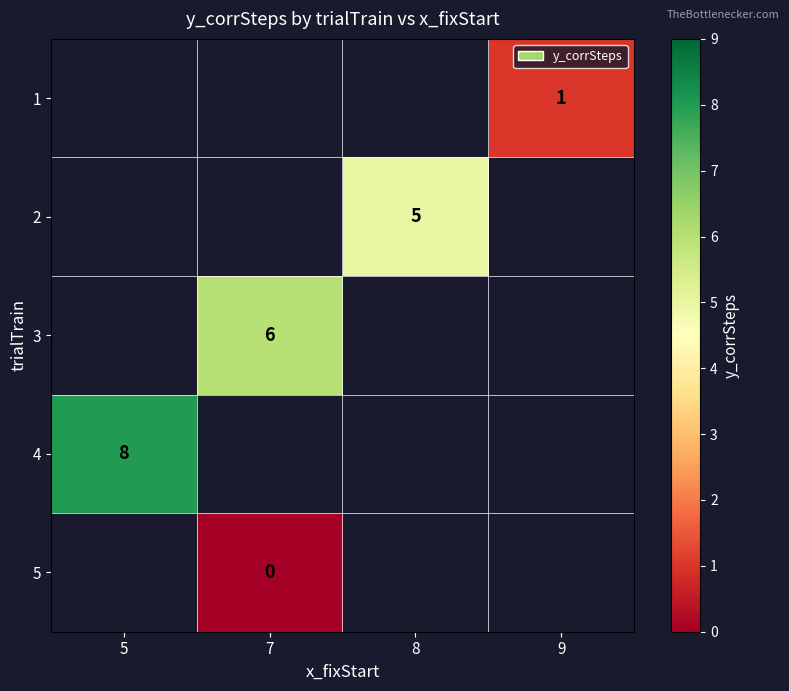

Is it true that 1 equals 1 at 9?

True